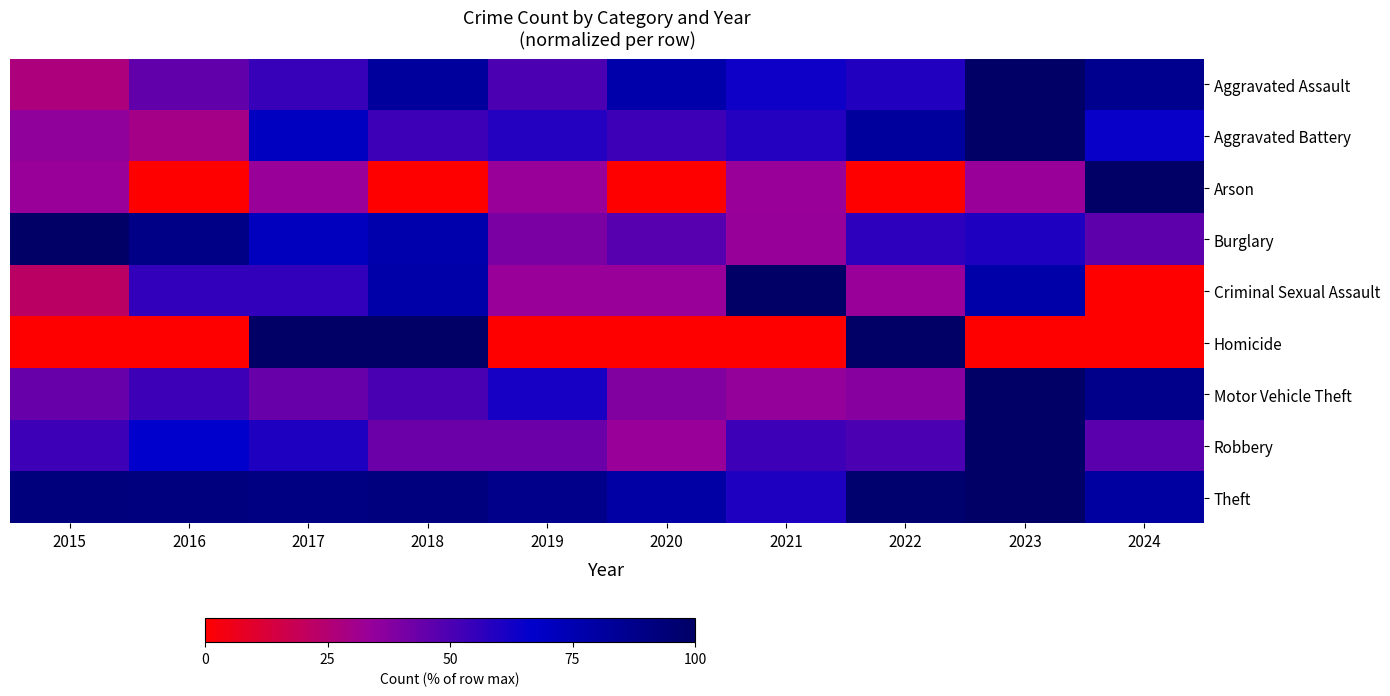

Which series has the widest spread of values?

Arson